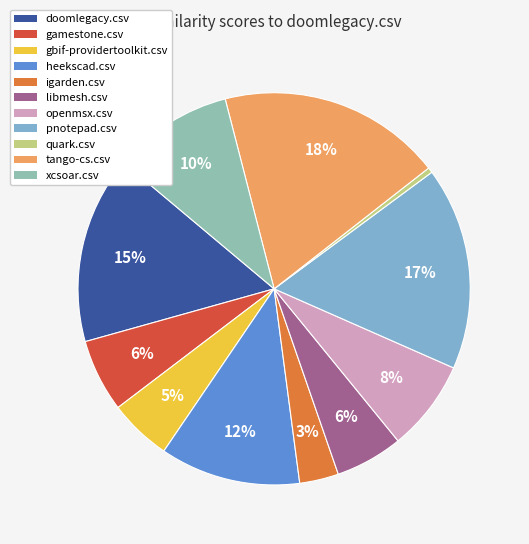

Does any single category account for the majority?

No